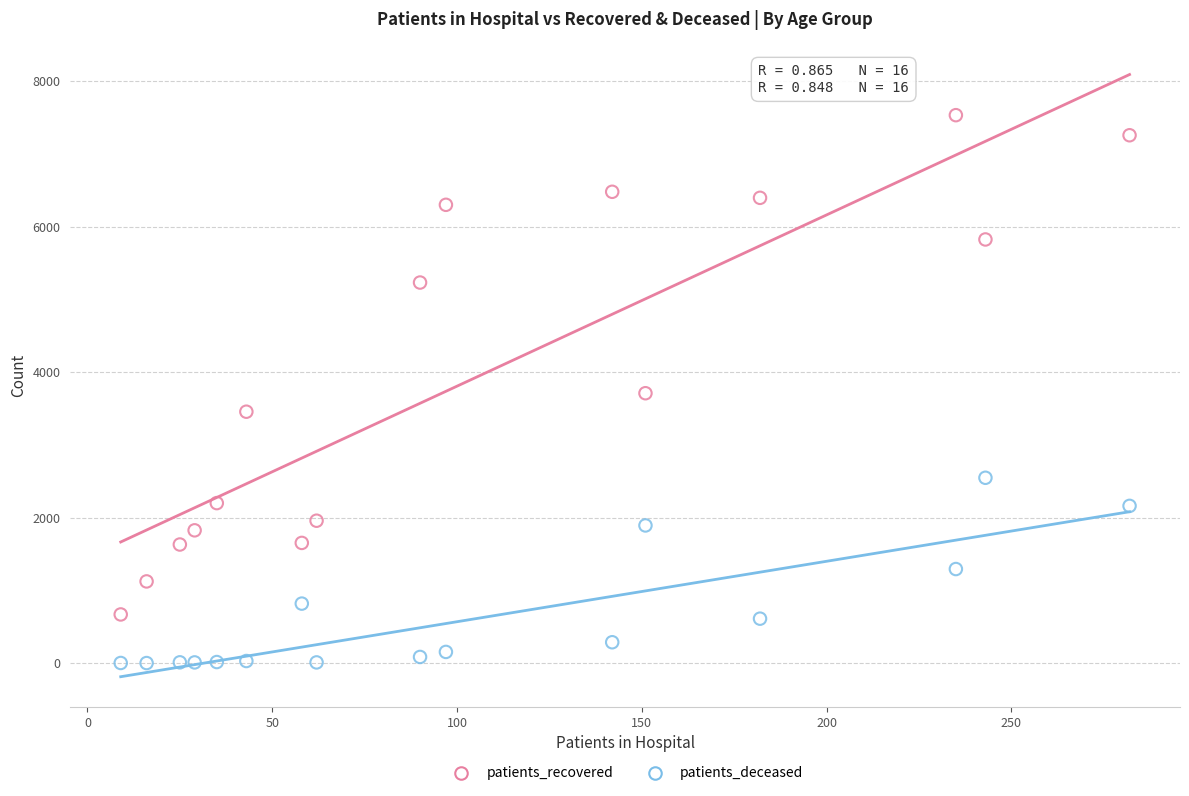

Which series has the largest Y range (max minus min)?

patients_recovered